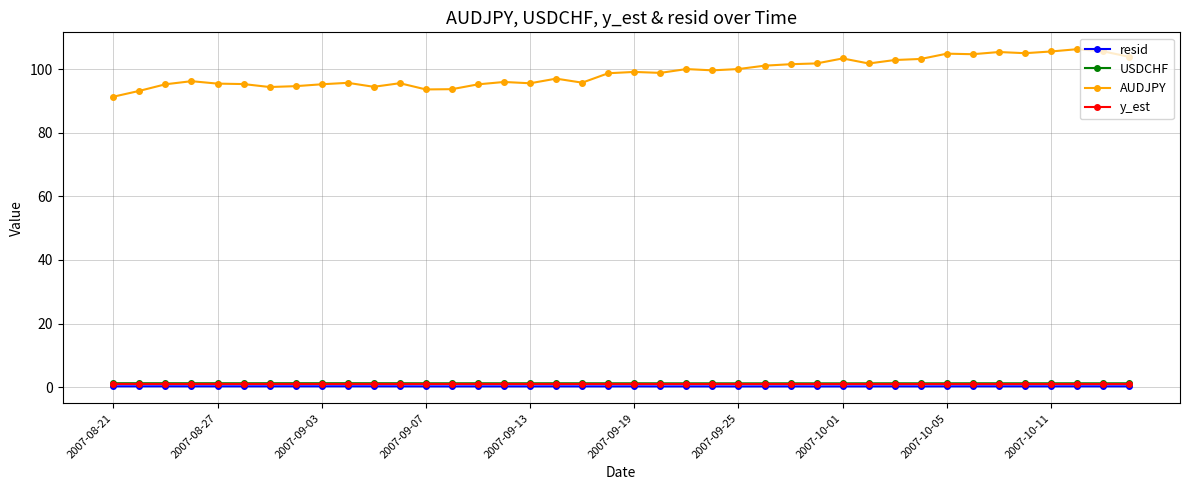

True or false: USDCHF and AUDJPY cross at least once.

False